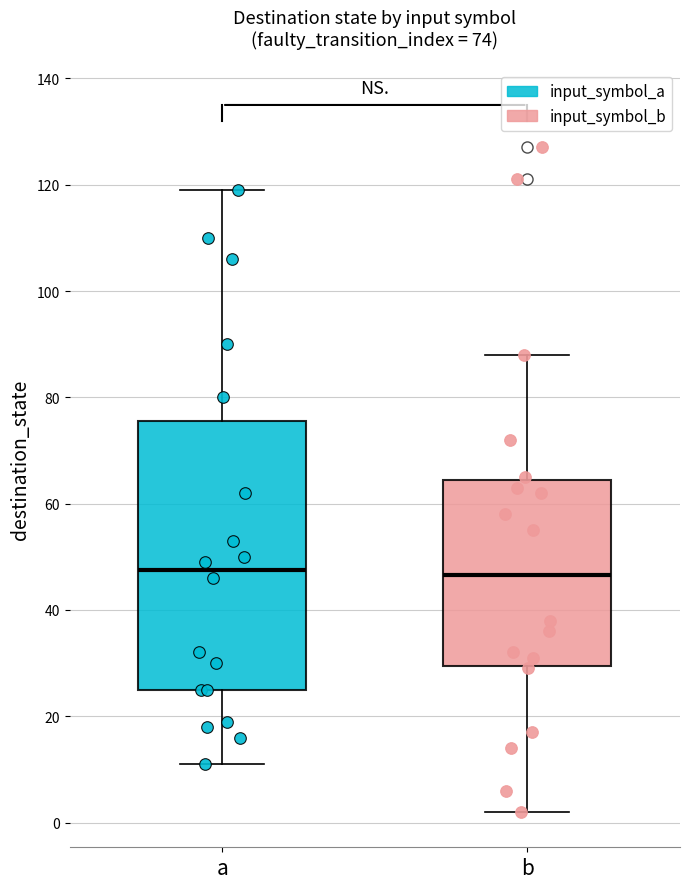

Which box is the tallest, from its lower edge to its upper edge?

a